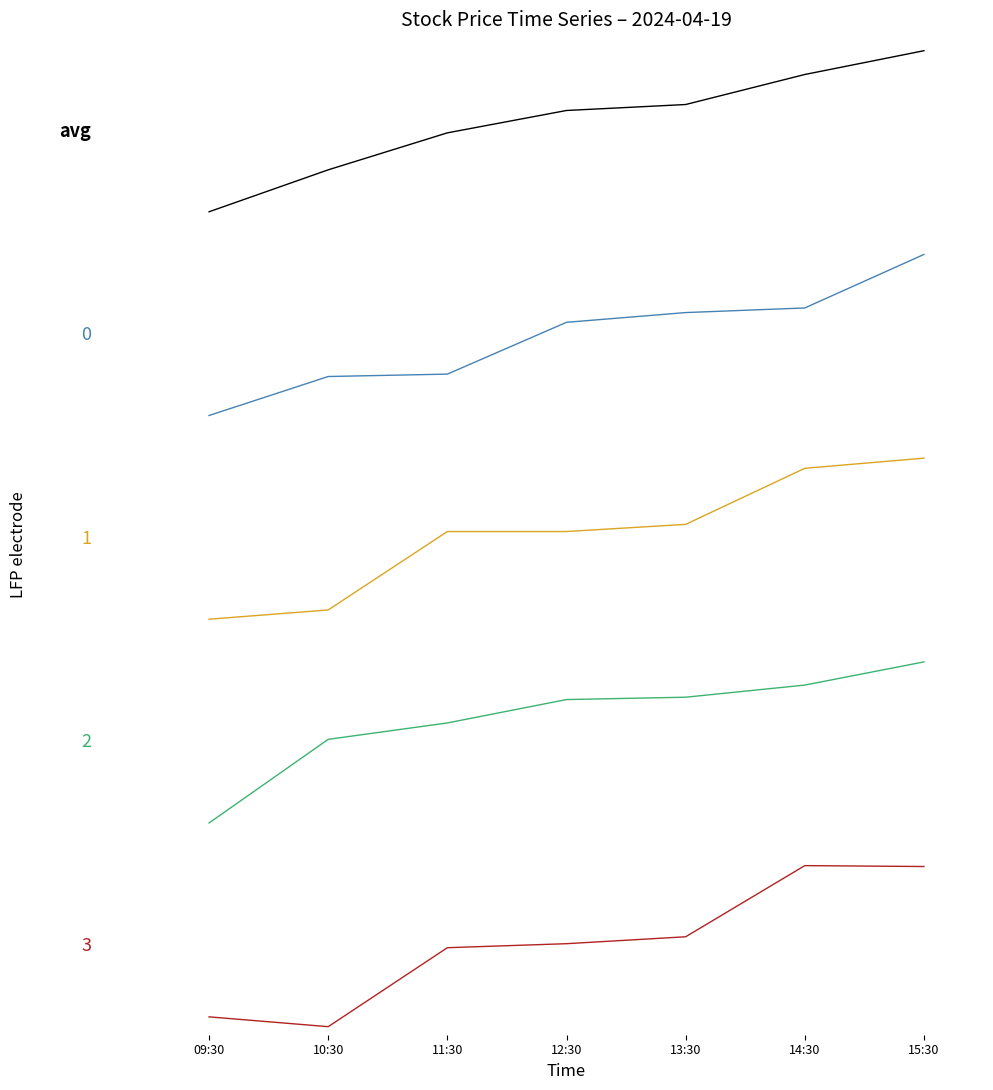

Where is the first local maximum for Close?

14:30